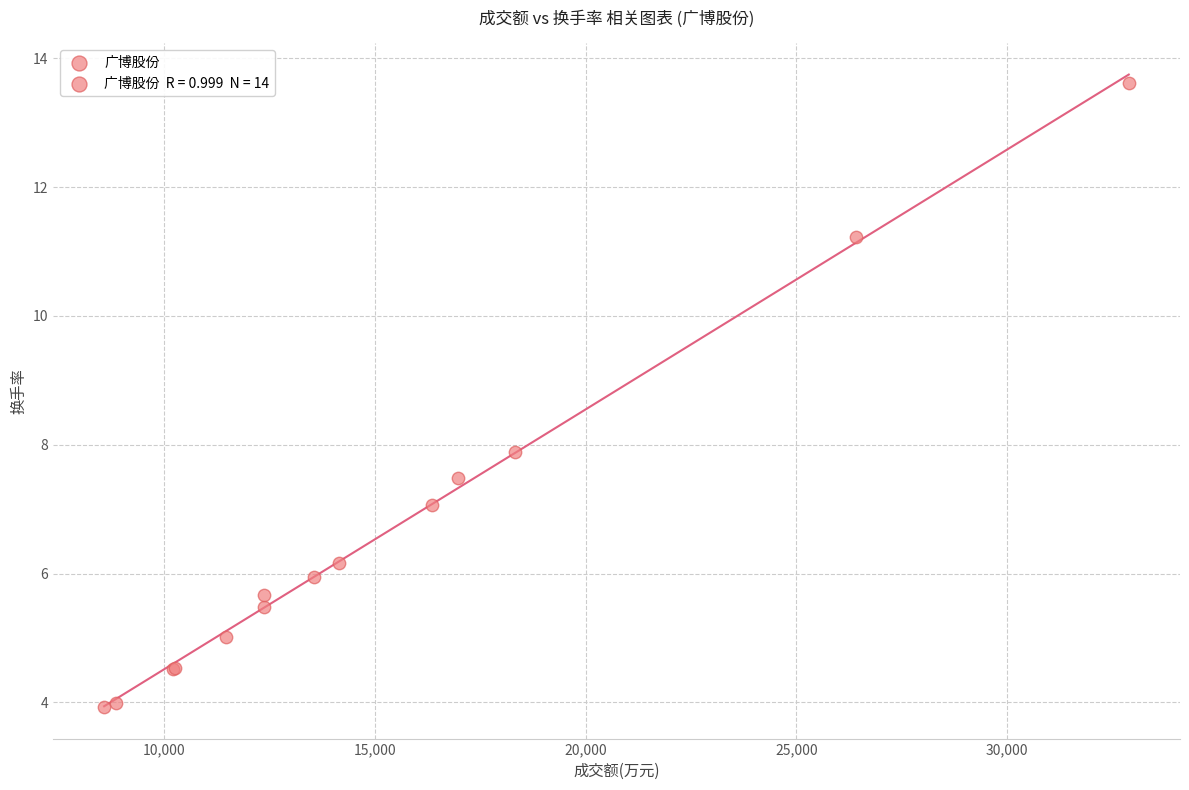

What Y value in the scatter plot is closest to 8?

7.9